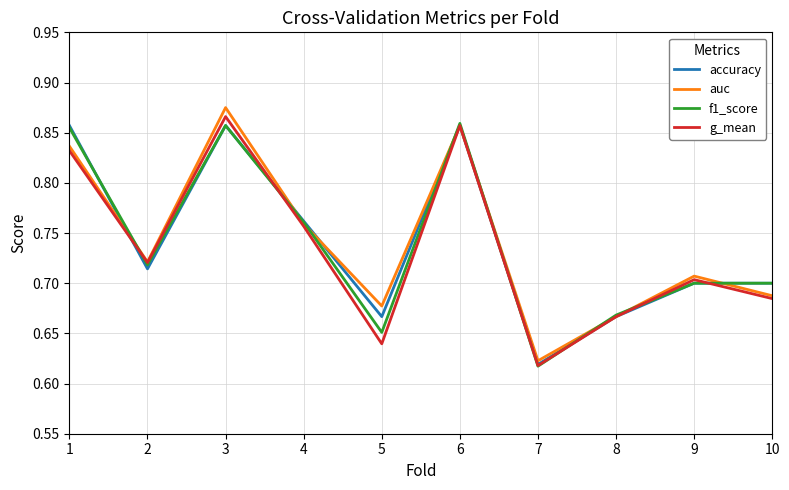

Which category has the lowest value across all series?

7